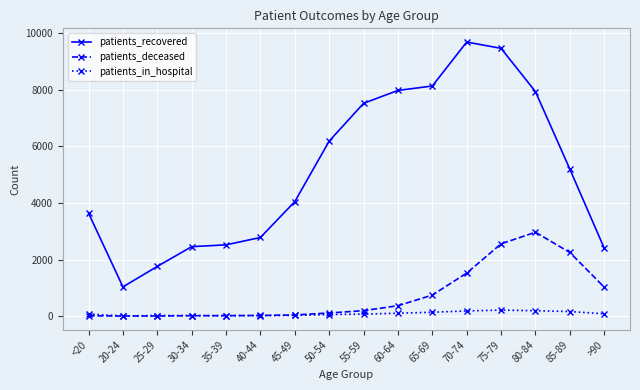

Is the value of patients_deceased at 85-89 greater than the value of patients_in_hospital at 55-59?

Yes